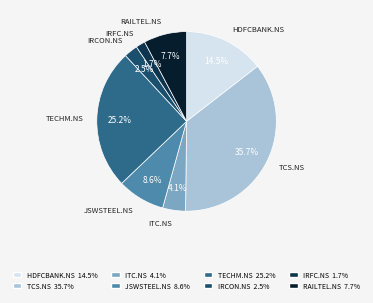

Does any single category account for the majority?

No